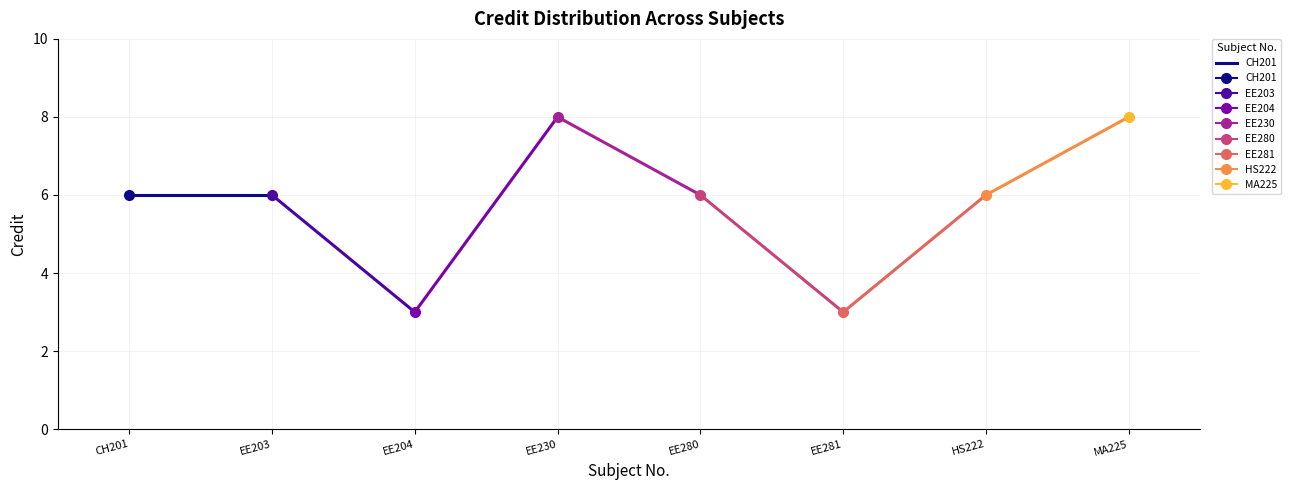

What is the difference between the values at EE203 and EE230?

2